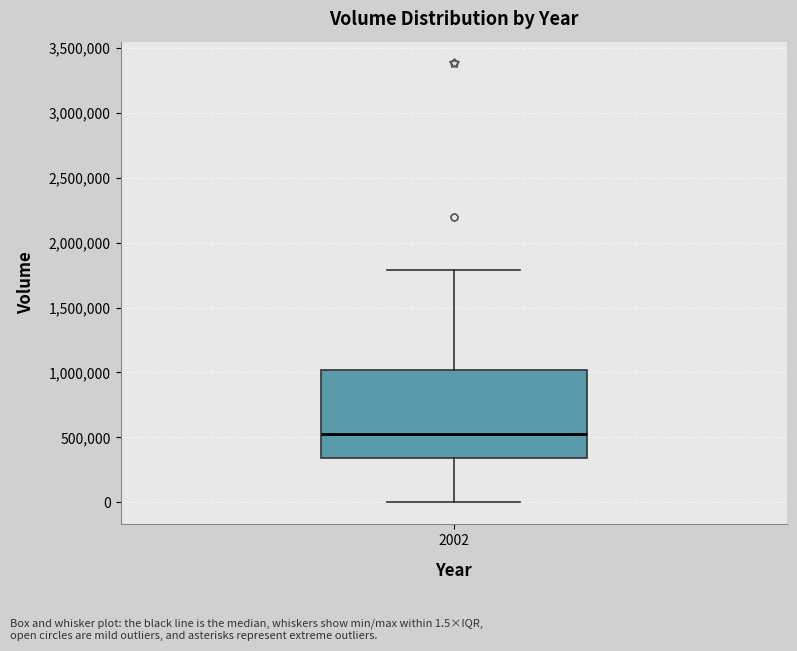

Transcribe this box plot: give where the median line is, the range the box spans, and where the two whiskers end, as read against the y-axis. The values are not printed on the chart, so give them approximately, as read against the axis.

median 550000, box 350000 to 1000000, whiskers 0 to 1800000